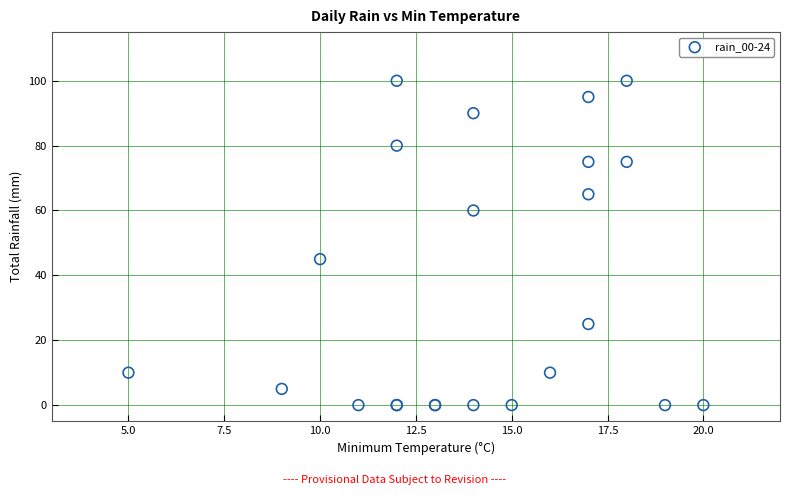

What Y value in the scatter plot is closest to 50?

45